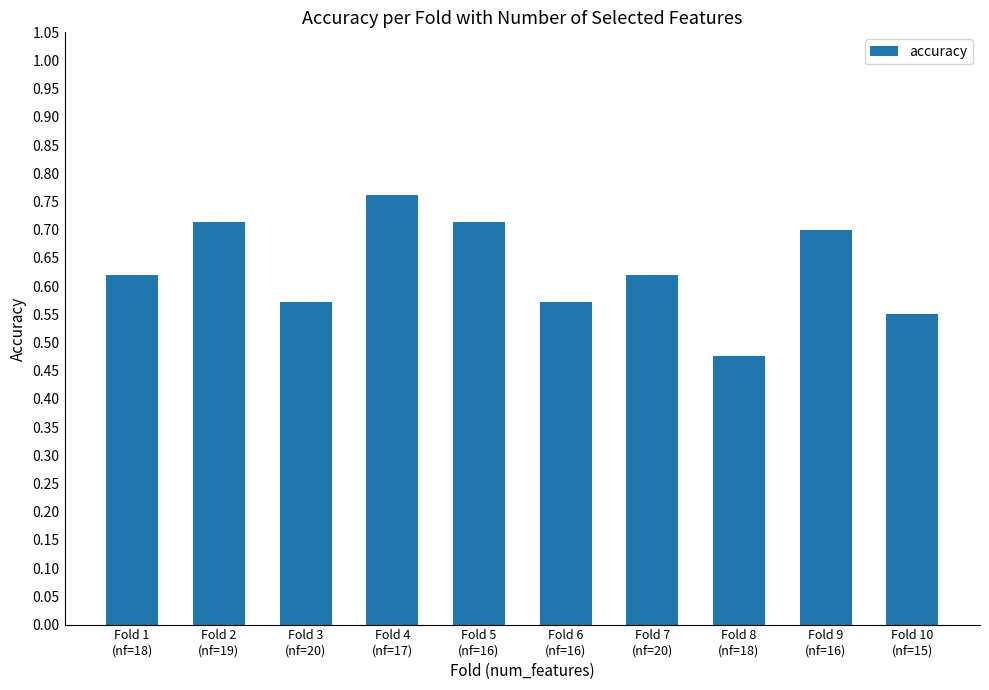

How many values are between 0 and 1?

10